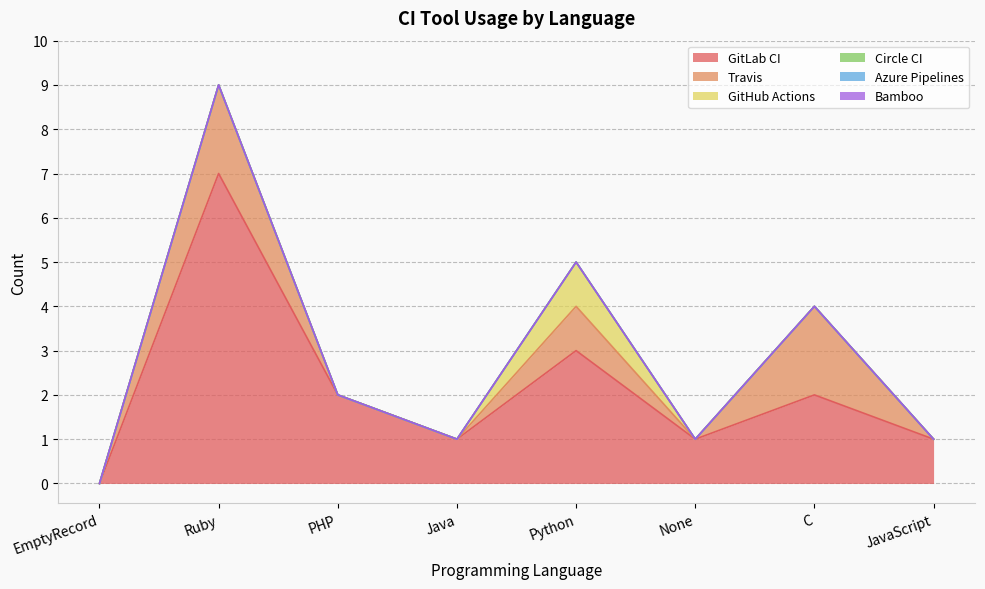

How many values in Travis are above zero?

3